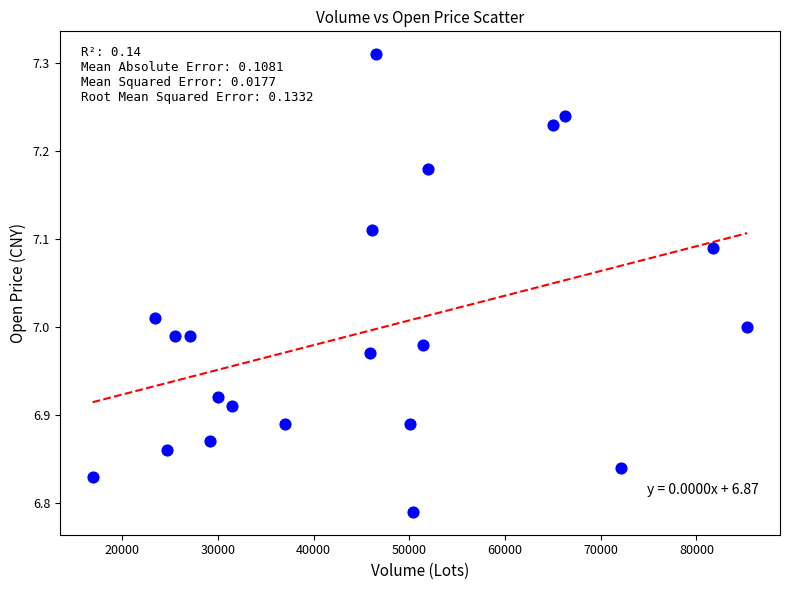

What is the range of X values (max minus min)?

68437.9